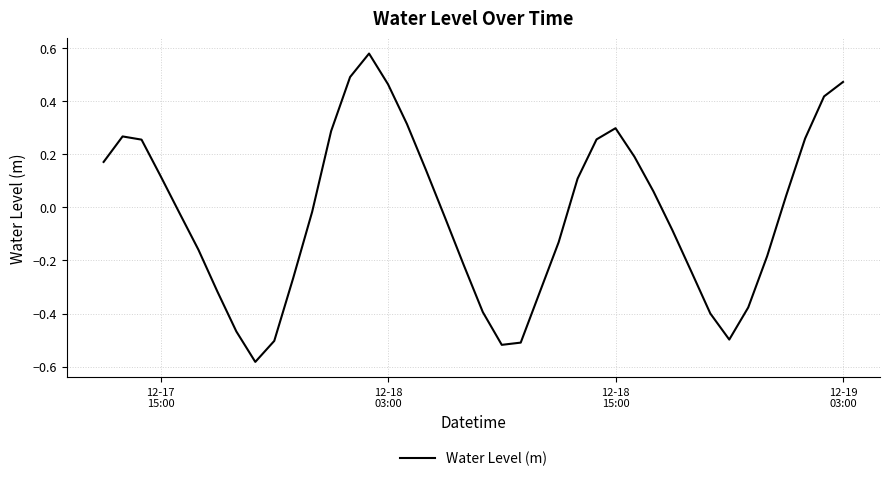

What is the difference between the maximum and minimum values?

1.2